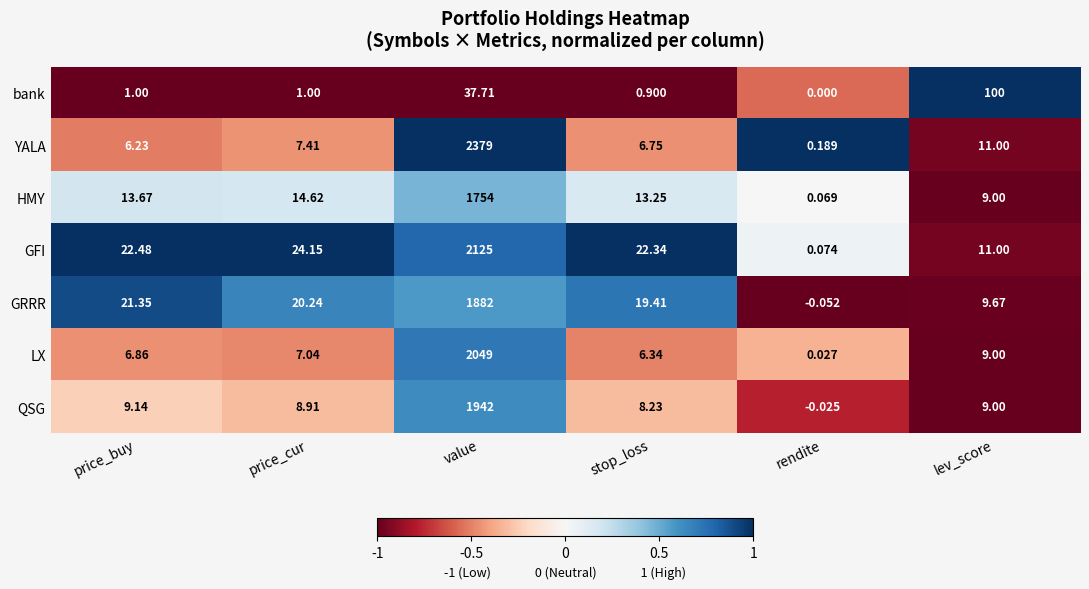

Which series changed the most between price_cur and value?

YALA